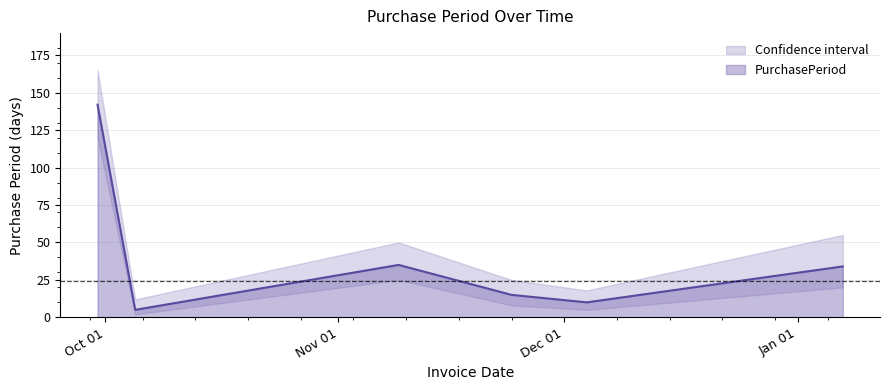

What position from the left is 2015-12-04?

5